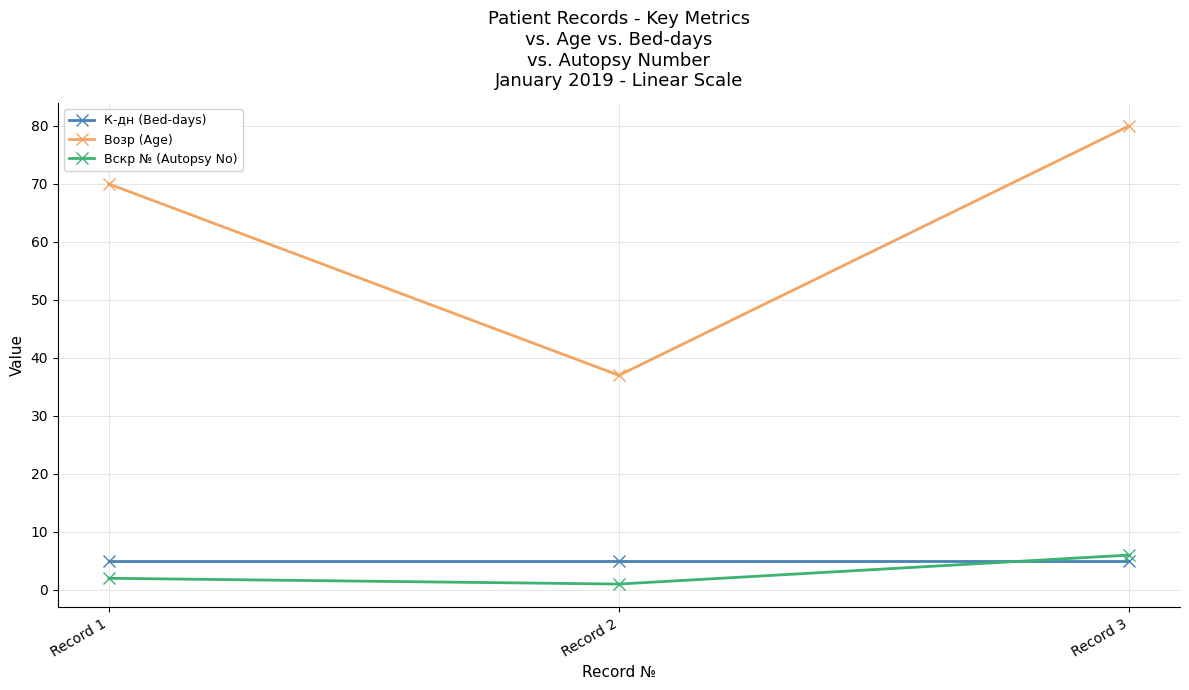

What is the value of the Возр (Age) point at the 1st from the left?

70